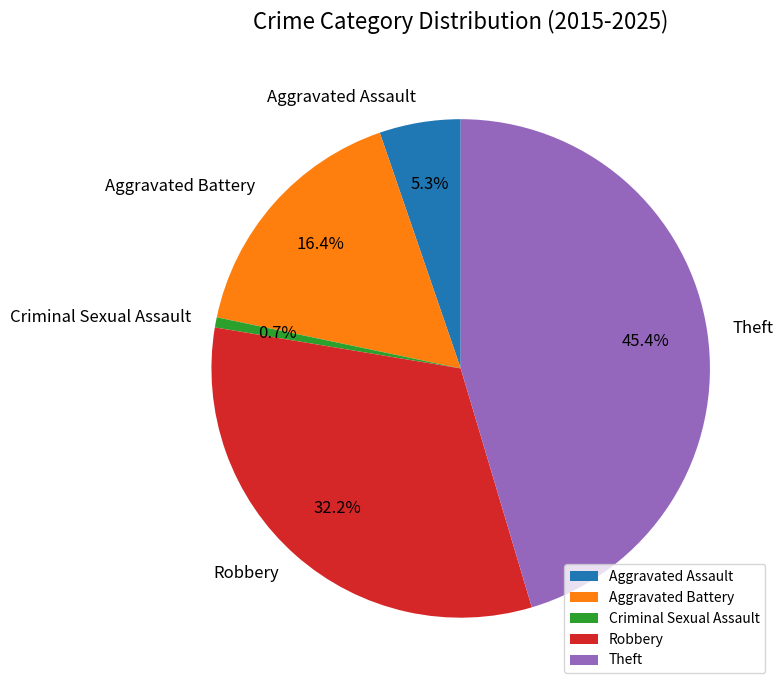

Combined, do Aggravated Battery and Theft account for over 50%?

Yes